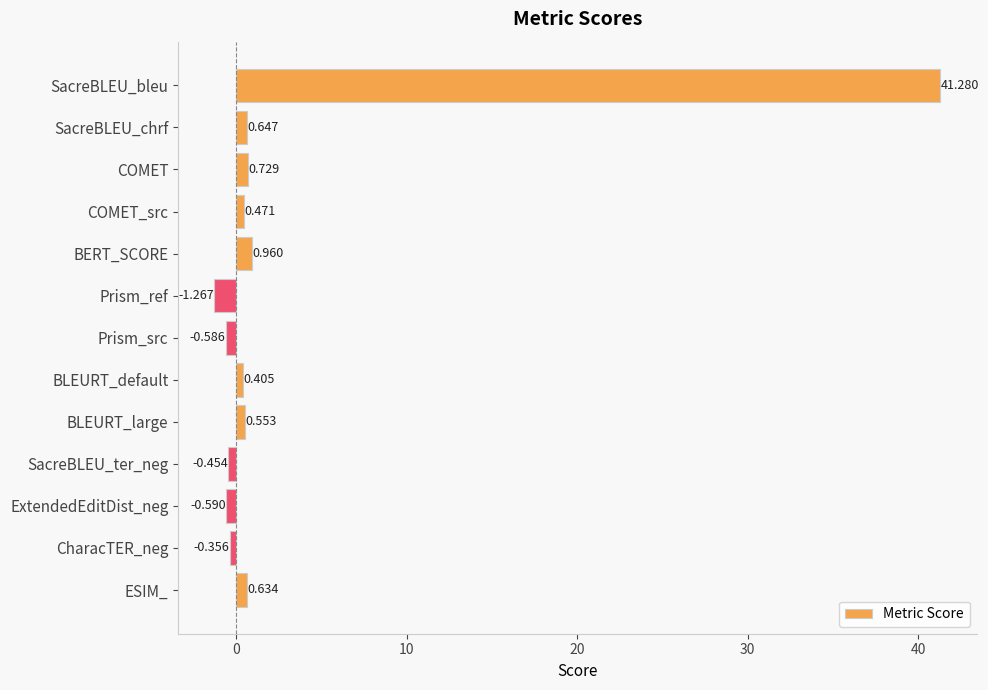

List the labels in order of value, largest first.

SacreBLEU_bleu, BERT_SCORE, COMET, SacreBLEU_chrf, ESIM_, BLEURT_large, COMET_src, BLEURT_default, CharacTER_neg, SacreBLEU_ter_neg, Prism_src, ExtendedEditDist_neg, Prism_ref